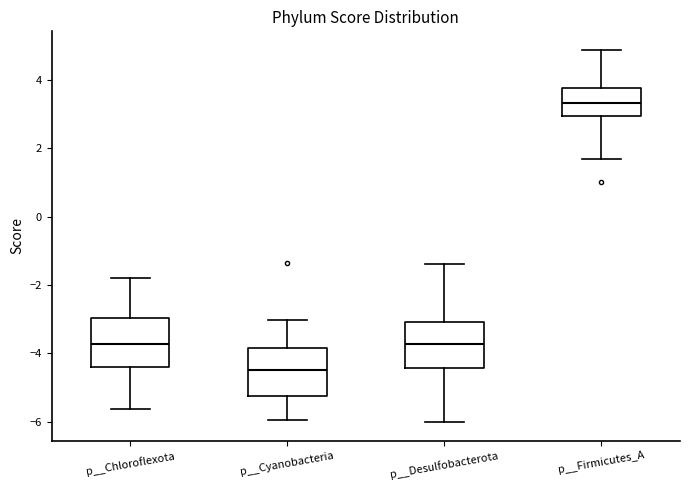

Where does the median line of the box for p__Firmicutes_A sit on the y-axis? The values are not printed on the chart, so give them approximately, as read against the axis.

3.4